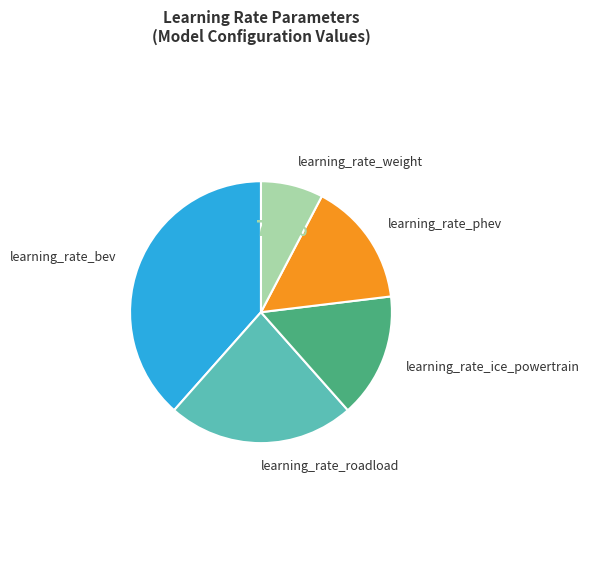

Is learning_rate_roadload the majority of the pie?

No